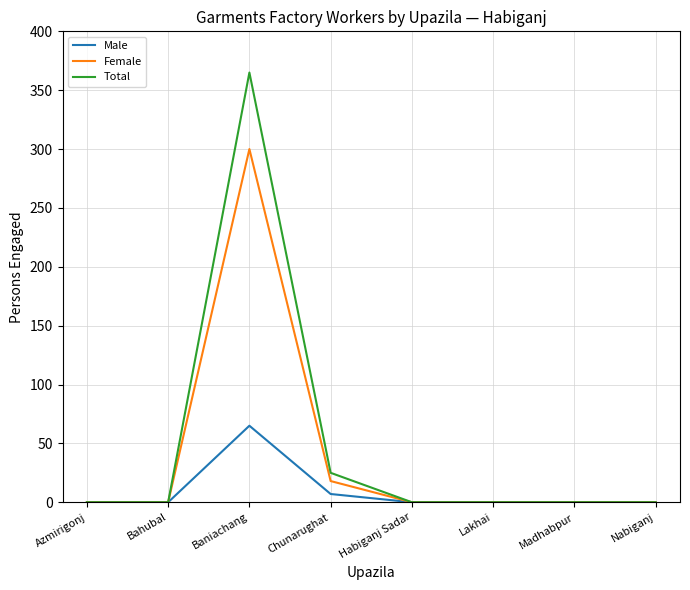

What is the maximum value for Male?

65